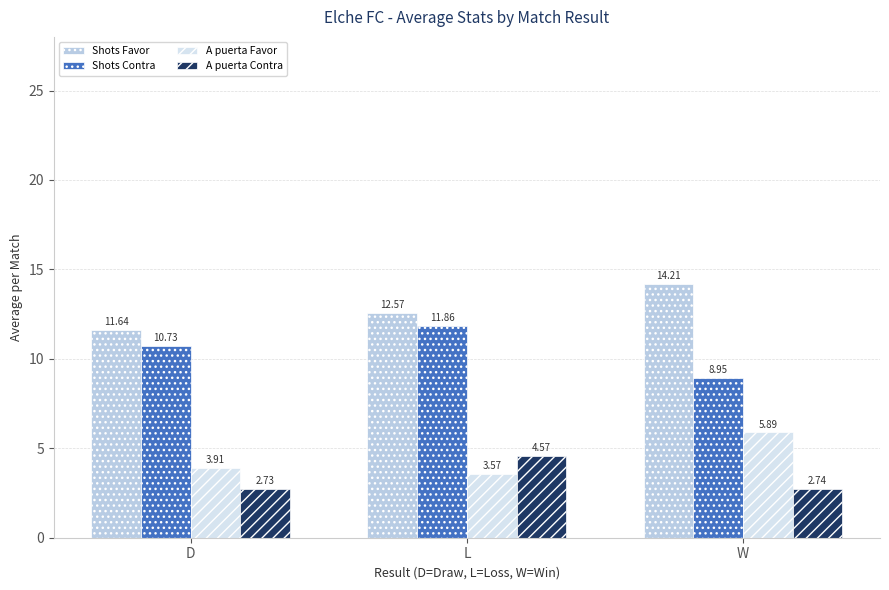

At which category is the sum across all series the highest?

L